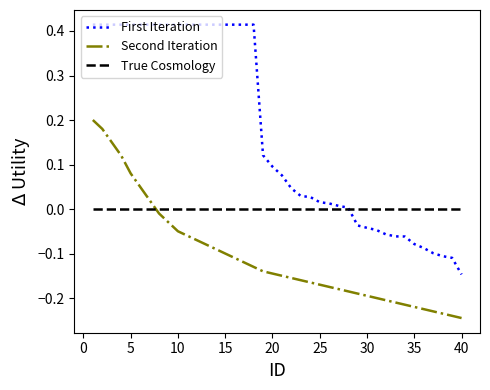

Rank the series by their average value, from highest to lowest.

First Iteration, True Cosmology, Second Iteration